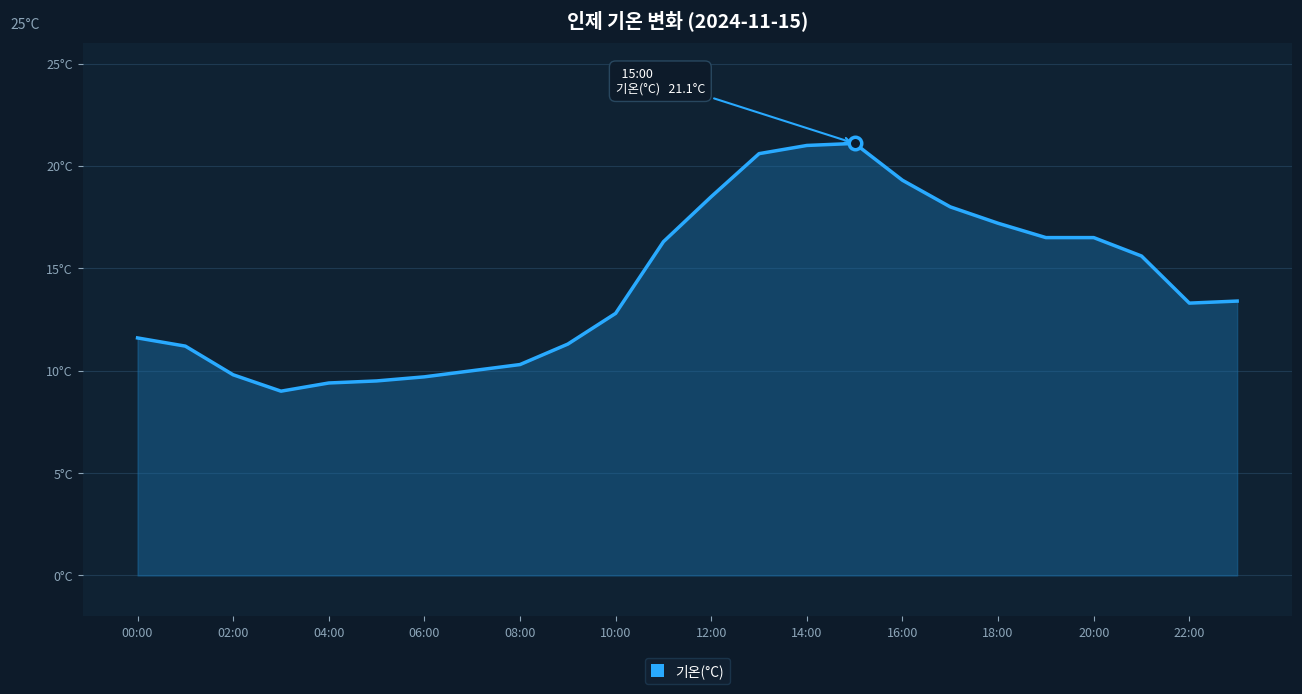

Is this an area chart (filled region under the line)?

Yes